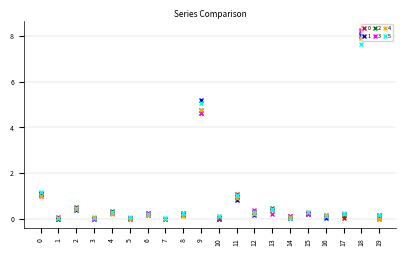

At which label does 3 reach its peak?

18